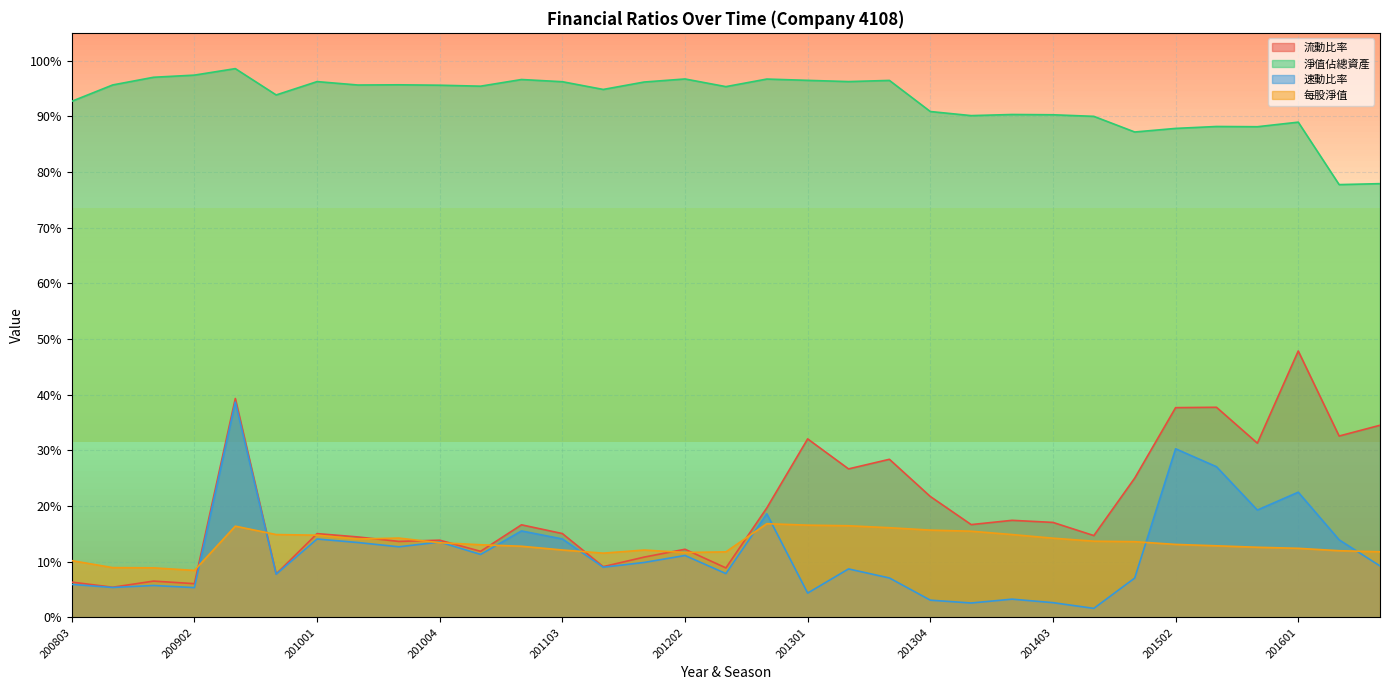

List the labels in order of 淨值佔總資產 value, largest first.

200903, 200902, 200901, 201202, 201204, 201102, 201301, 201303, 201302, 201001, 201103, 201201, 201003, 200804, 201002, 201004, 201101, 201203, 201104, 200904, 200803, 201304, 201402, 201403, 201401, 201404, 201601, 201503, 201504, 201502, 201501, 201603, 201602